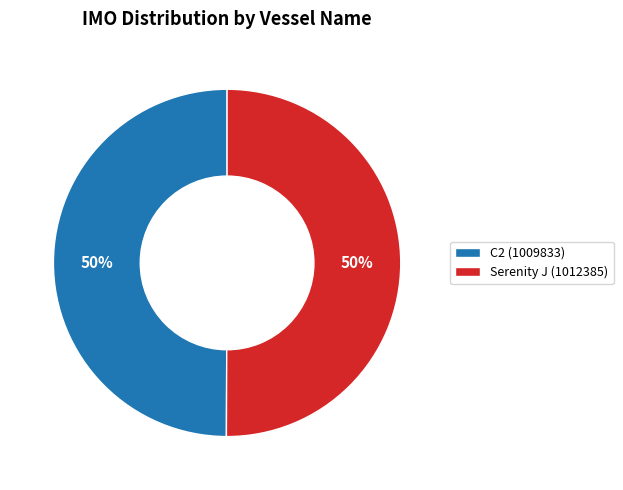

True or false: Serenity J accounts for 50% of the total.

True